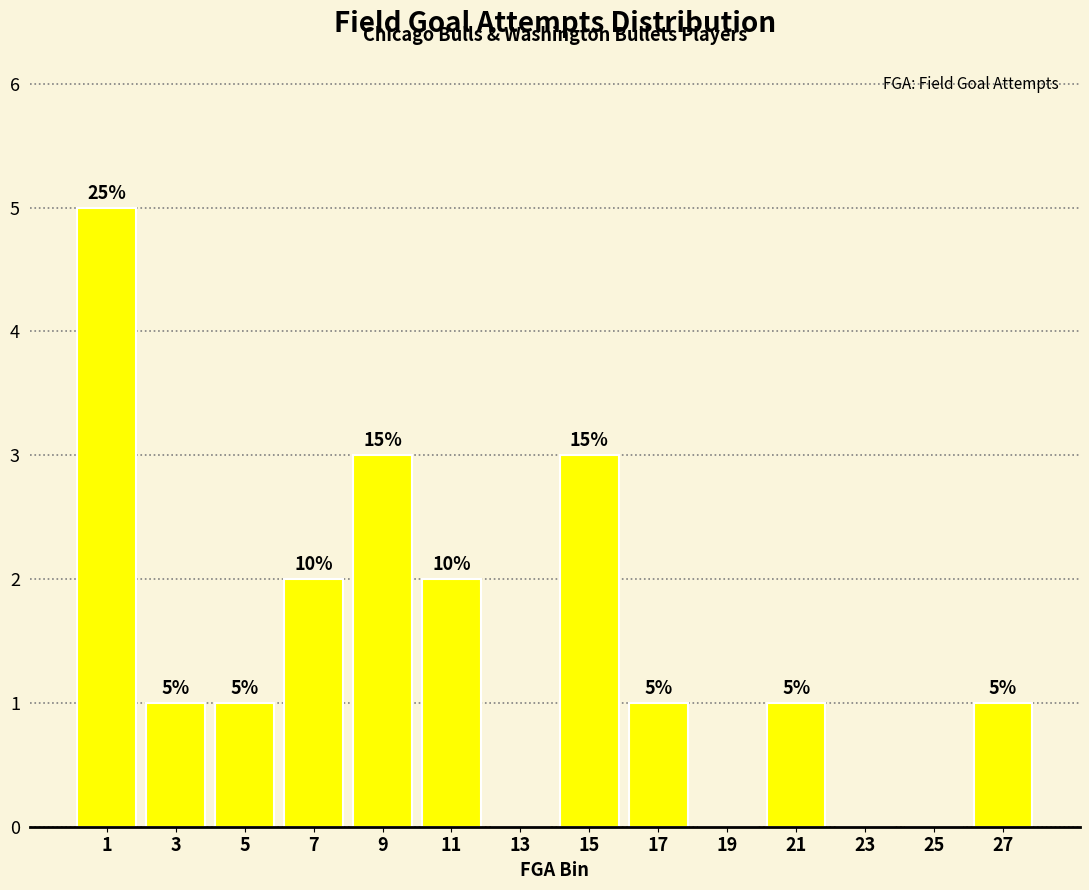

Which range on the x-axis has the tallest bar?

0 to 2